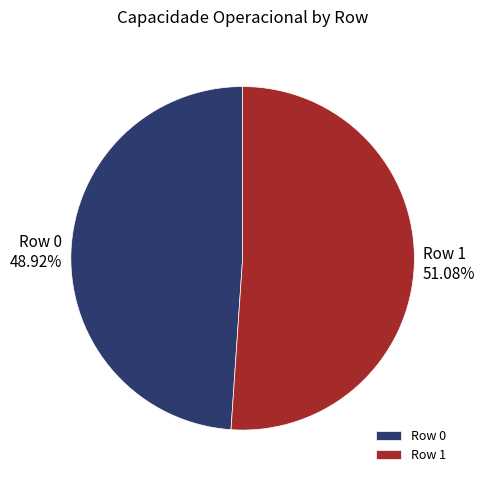

Rank the categories by value from lowest to highest.

Row 0, Row 1